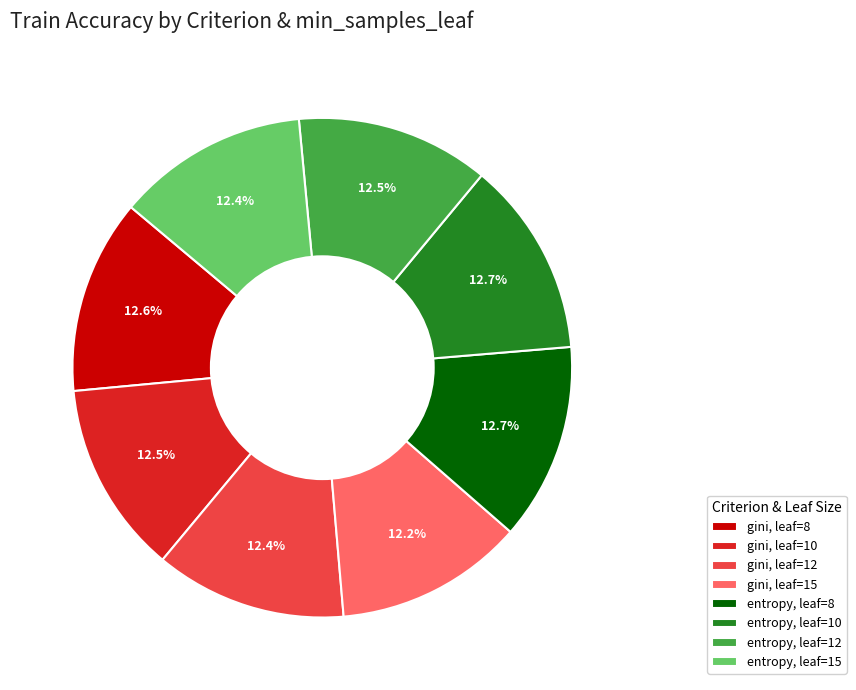

To the nearest percent, what percentage of the pie is gini, leaf=12?

12%